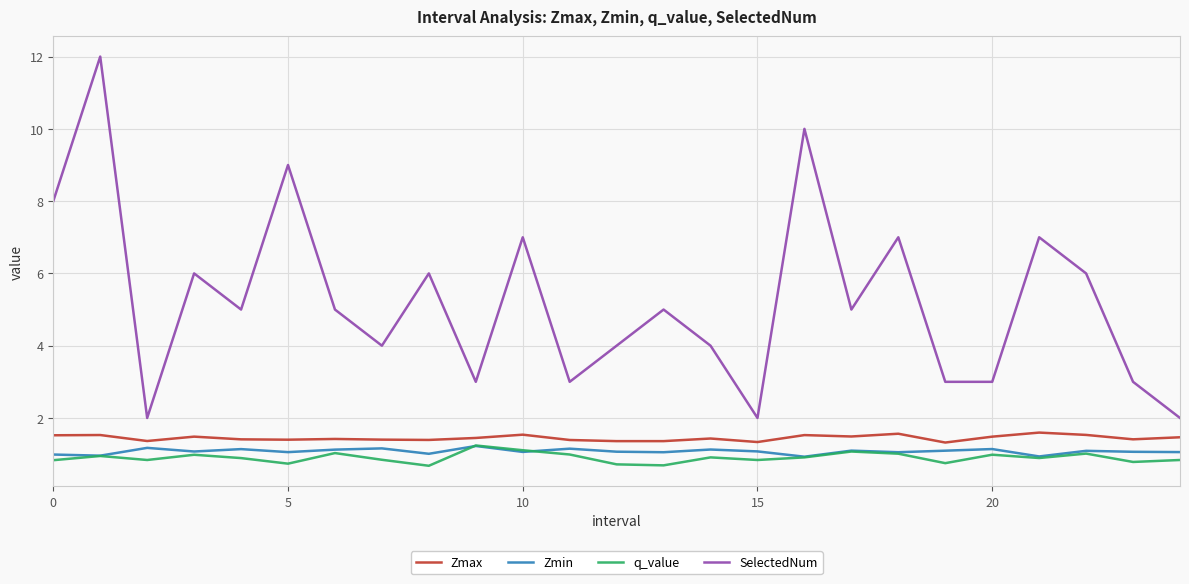

True or false: Zmin and SelectedNum intersect in this chart.

False